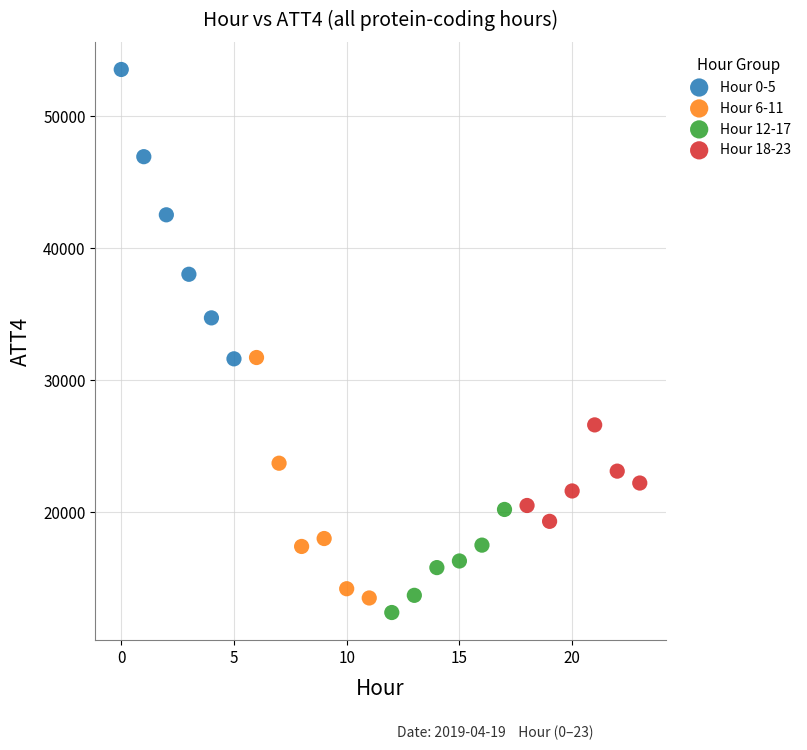

Which series contains the highest Y value?

Hour 0-5